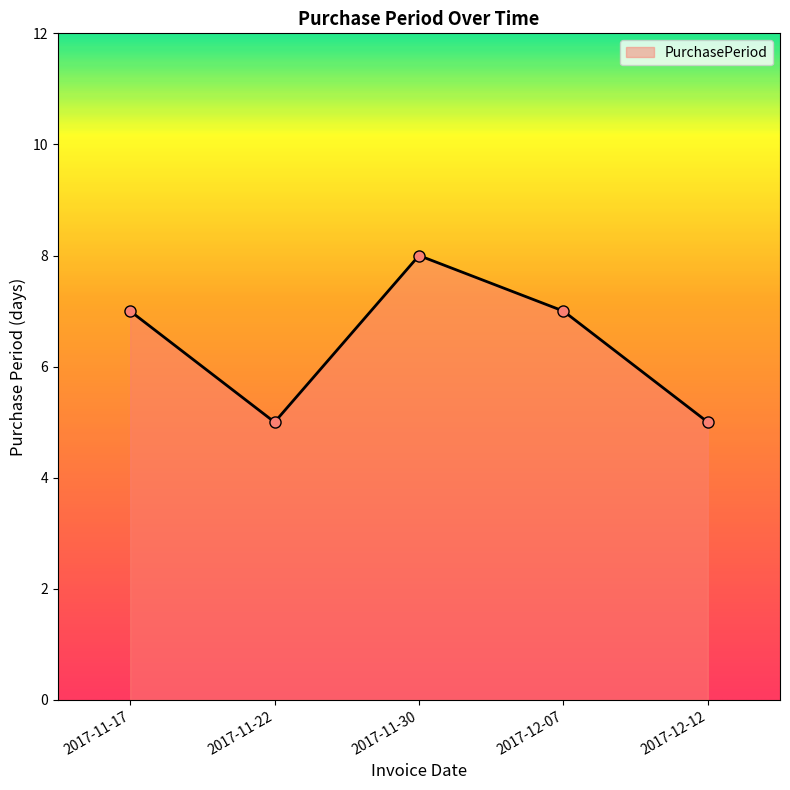

Is it true that the value at 2017-12-07 is 11?

False